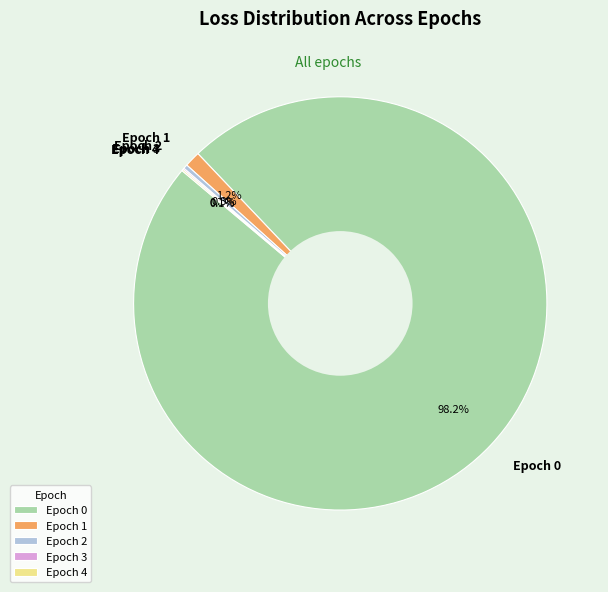

Combined, do Epoch 2 and Epoch 1 account for over 50%?

No